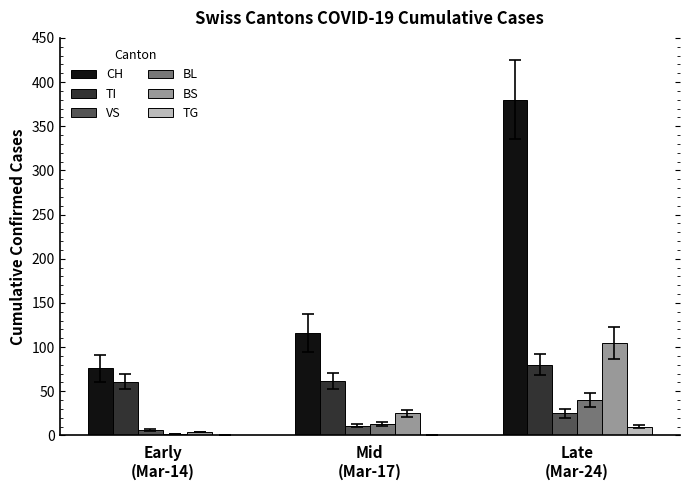

The value of TI at Mid
(Mar-17) is 62. True or false?

True